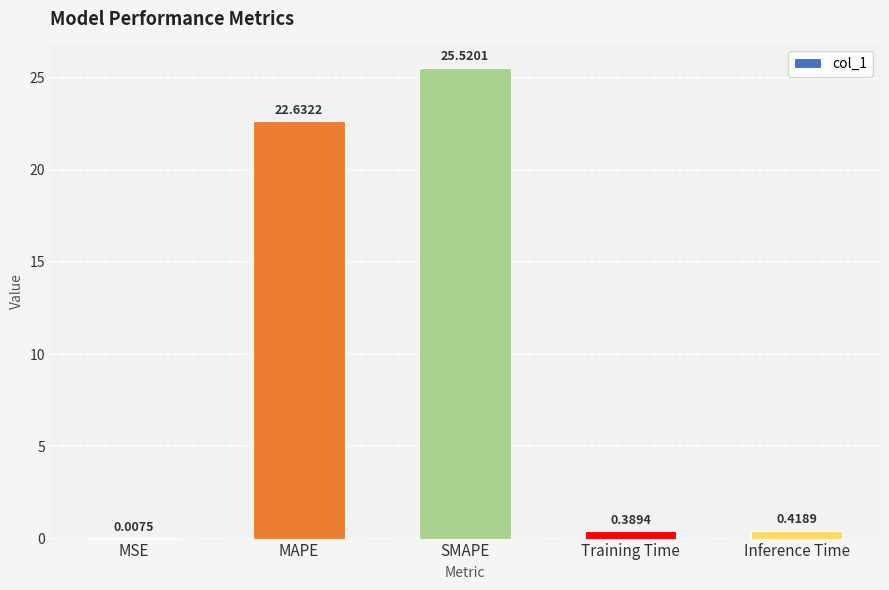

At which label is the value closest to 12?

MAPE